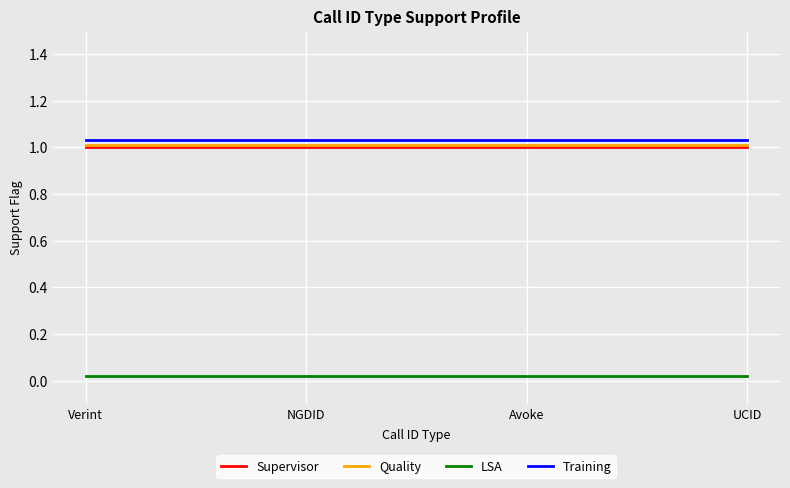

True or false: Quality and LSA cross at least once.

False